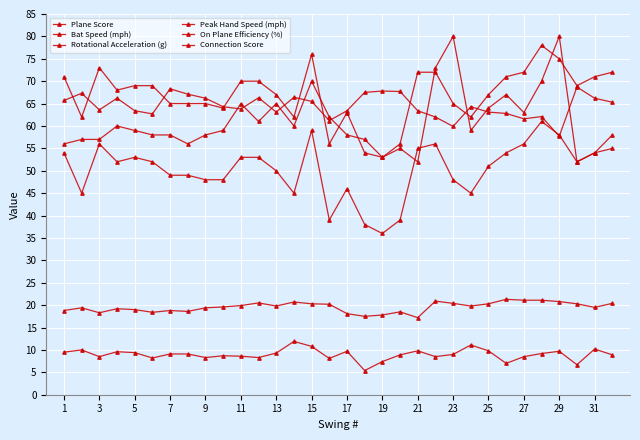

How many data points does each series have?

32